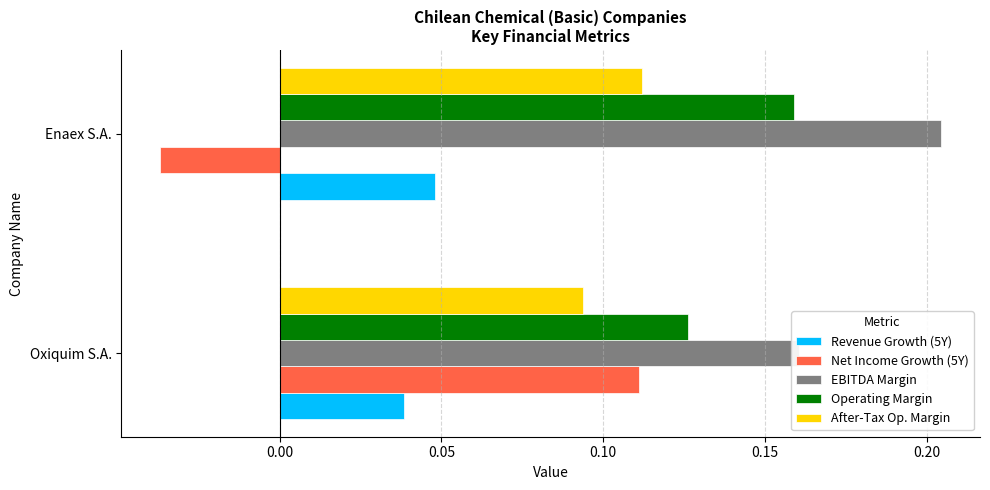

What value does the After-Tax Op. Margin series have at Enaex S.A.?

0.1